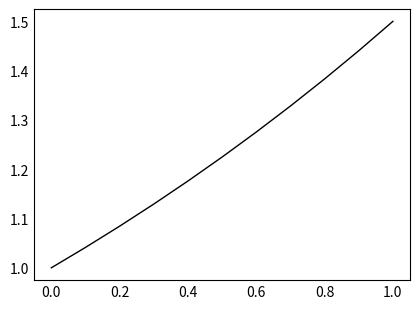

Does the chart display data point markers on the line(s)?

No